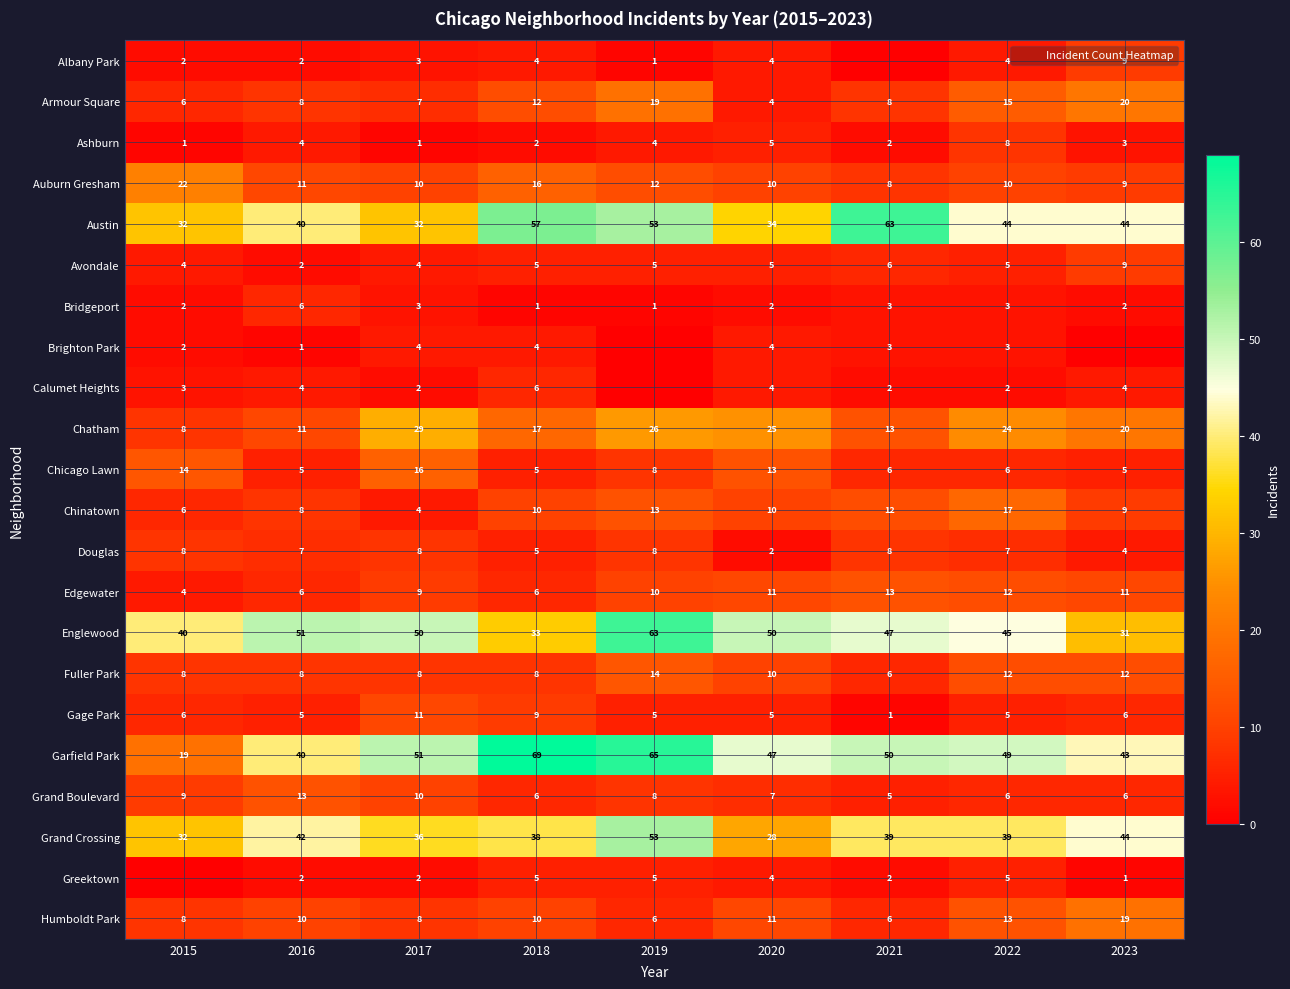

What is the total value across all series at 2018?

328